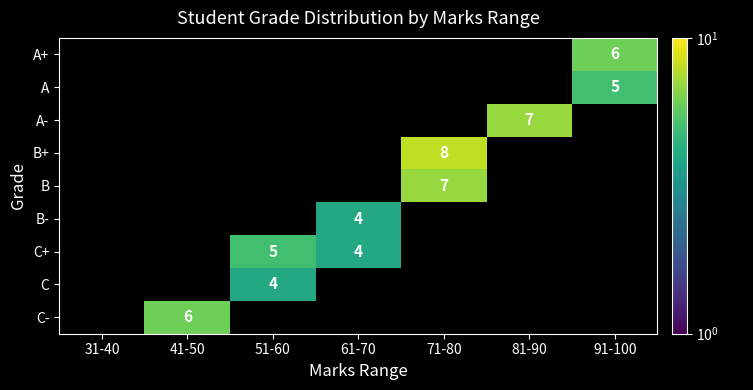

Which label corresponds to the largest value in the chart?

71-80